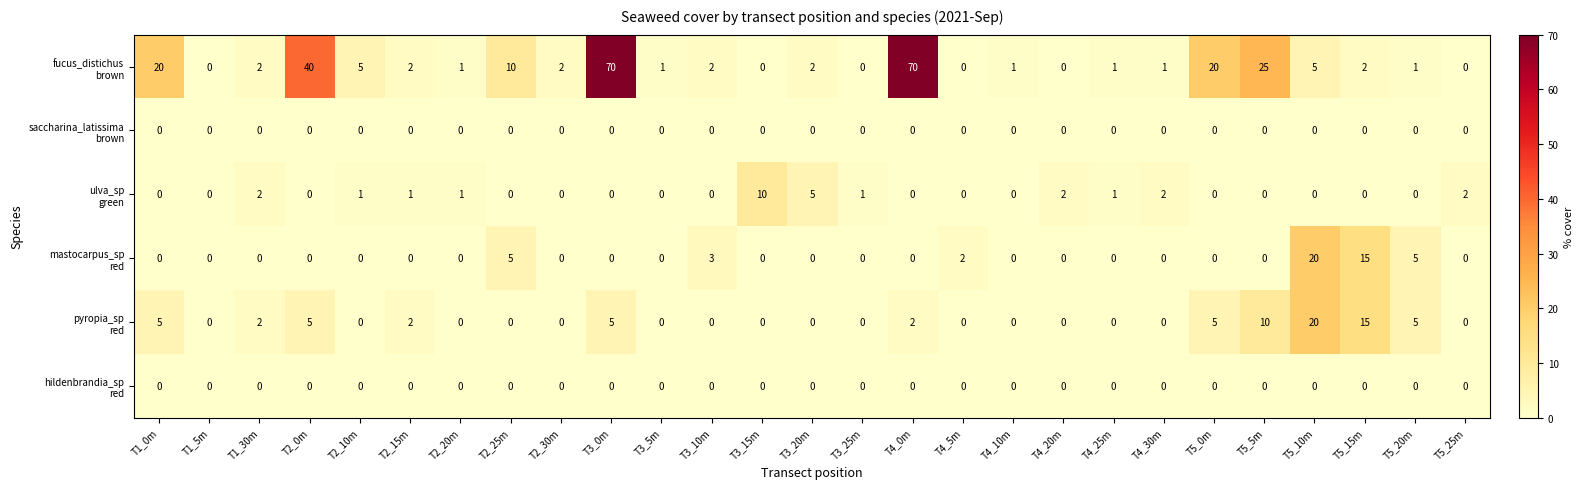

What is the spread (max minus min) of values at T2_25m?

10